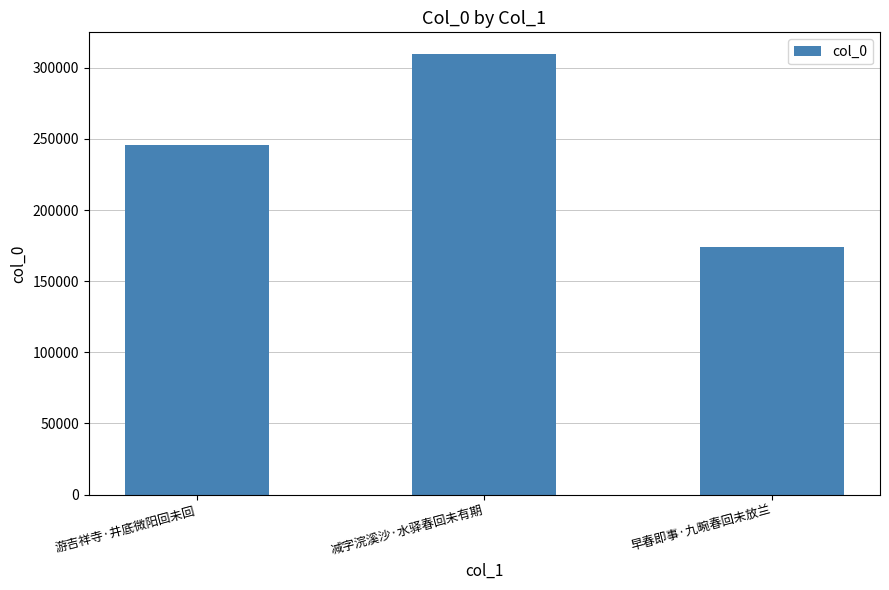

What value does the data have at 早春即事·九畹春回未放兰?

174291